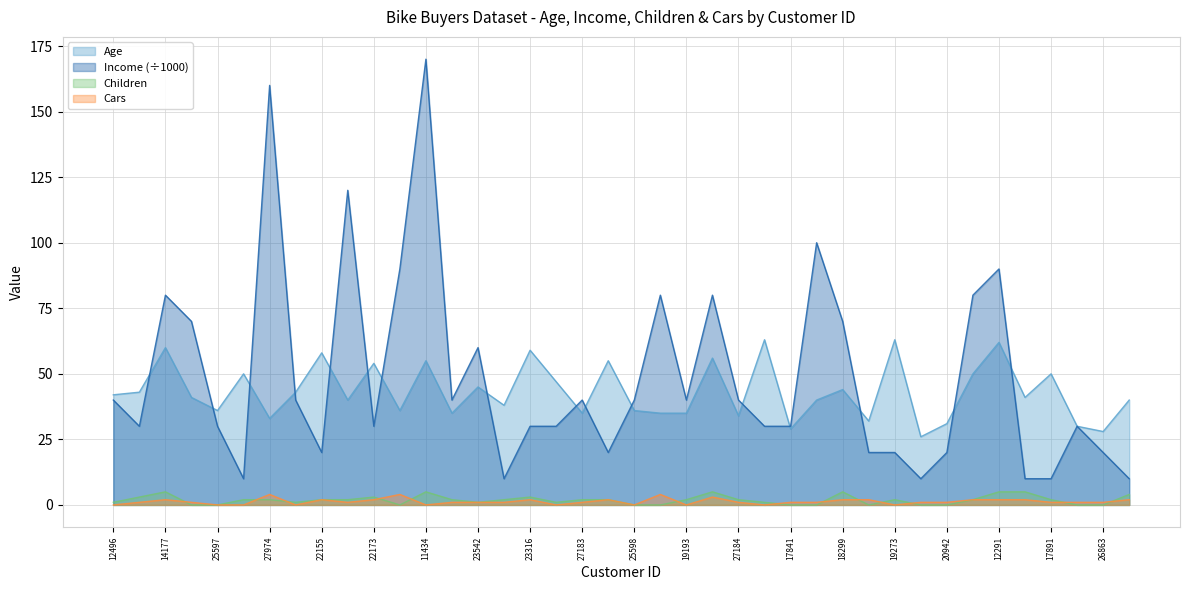

At which category does Children reach its first local valley?

19364